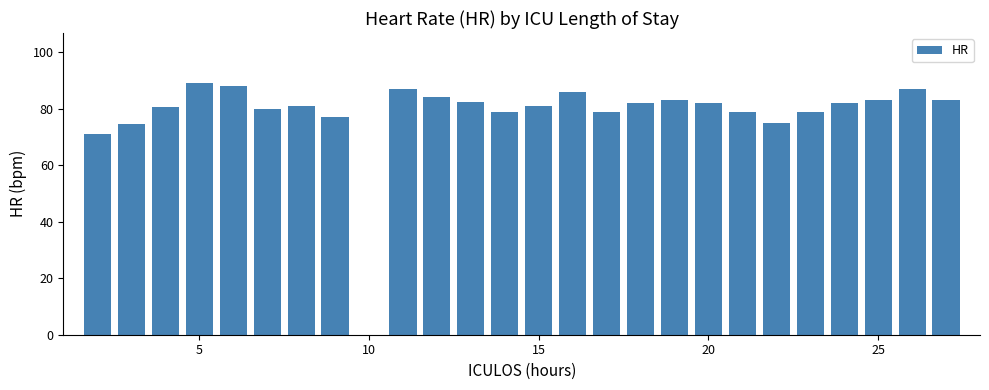

What is the sum of all values?

2034.5